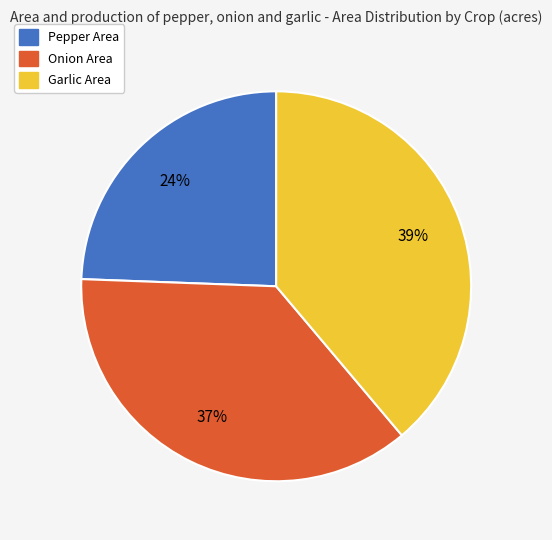

Which slice is the smallest?

Pepper Area